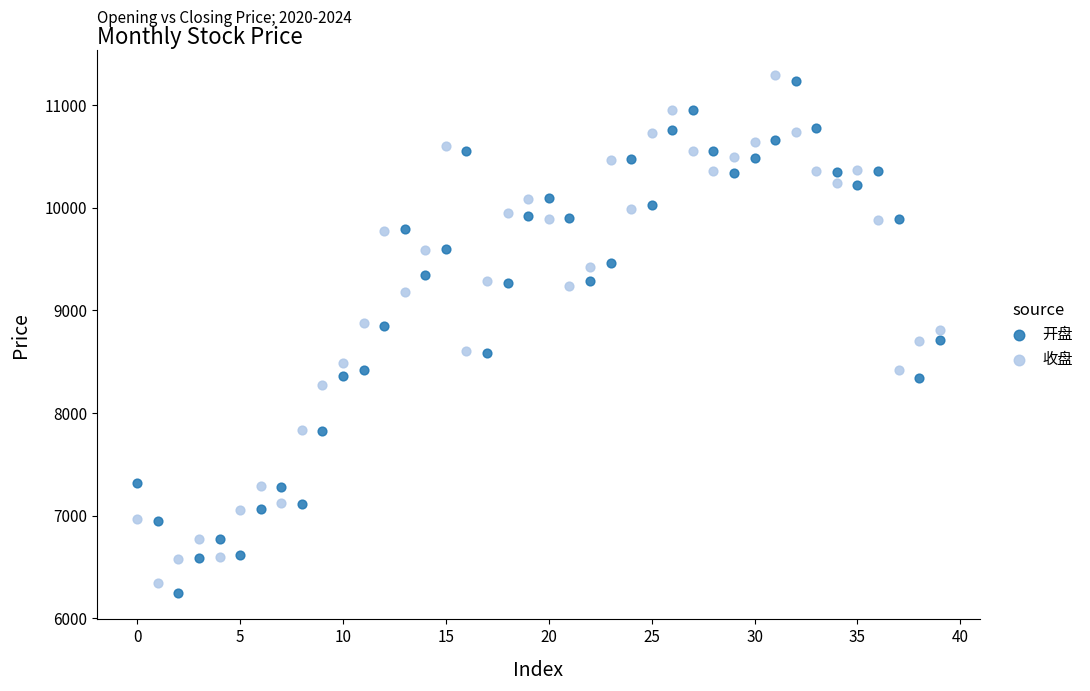

Across all data points, what is the range of Y values (max minus min)?

5044.7